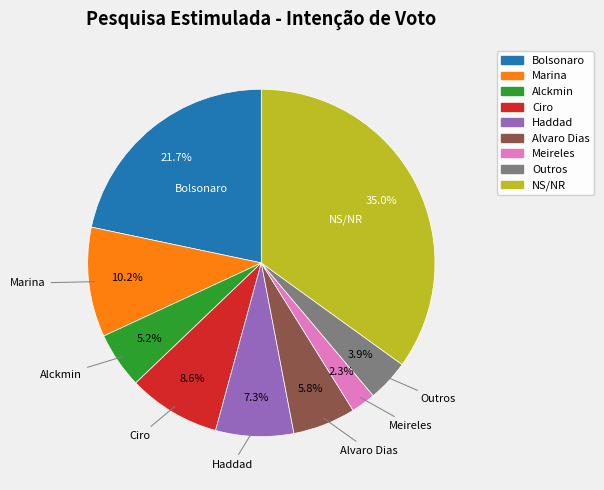

To the nearest percent, what is the difference between the Haddad and Bolsonaro slice percentages?

14%